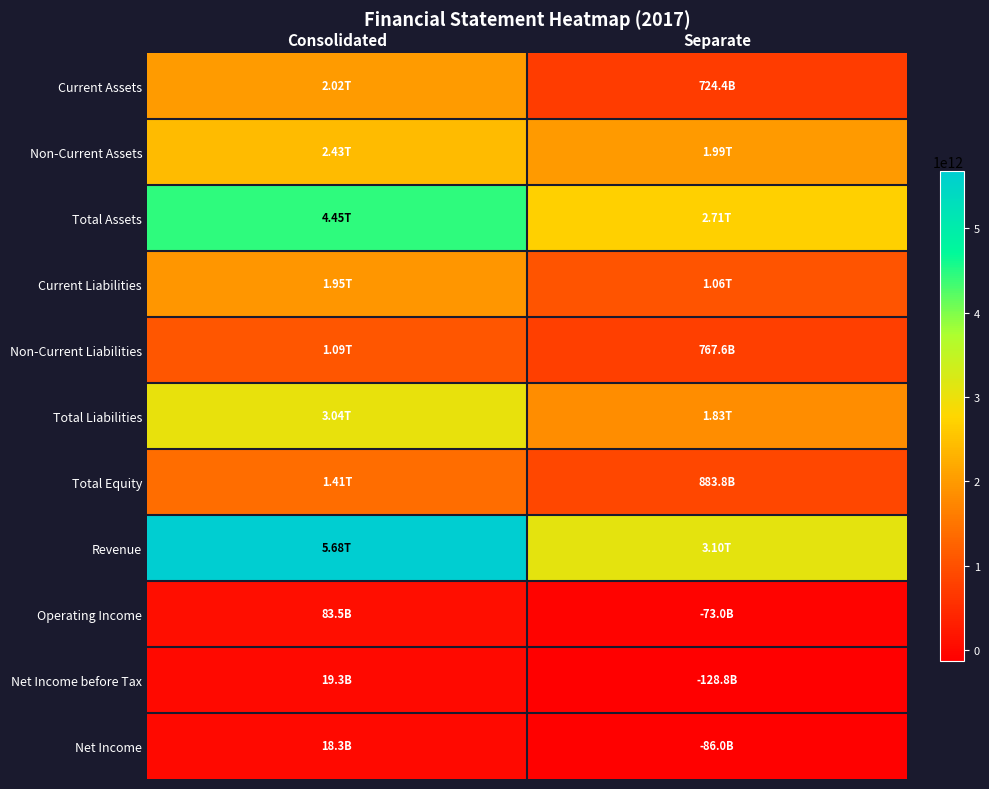

Reading left to right, what are all the values shown in this chart?

Current Assets: Consolidated=2021067510544	Separate=724440345726
Non-Current Assets: Consolidated=2429957068310	Separate=1985307269136
Total Assets: Consolidated=4451024578854	Separate=2709747614862
Current Liabilities: Consolidated=1953599184232	Separate=1058316054611
Non-Current Liabilities: Consolidated=1085169525436	Separate=767627317218
Total Liabilities: Consolidated=3038768709668	Separate=1825943371829
Total Equity: Consolidated=1412255869186	Separate=883804243033
Revenue: Consolidated=5684704725016	Separate=3095560471582
Operating Income: Consolidated=83526492676	Separate=-72983597514
Net Income before Tax: Consolidated=19265109037	Separate=-128818071326
Net Income: Consolidated=18250869343	Separate=-86036975568